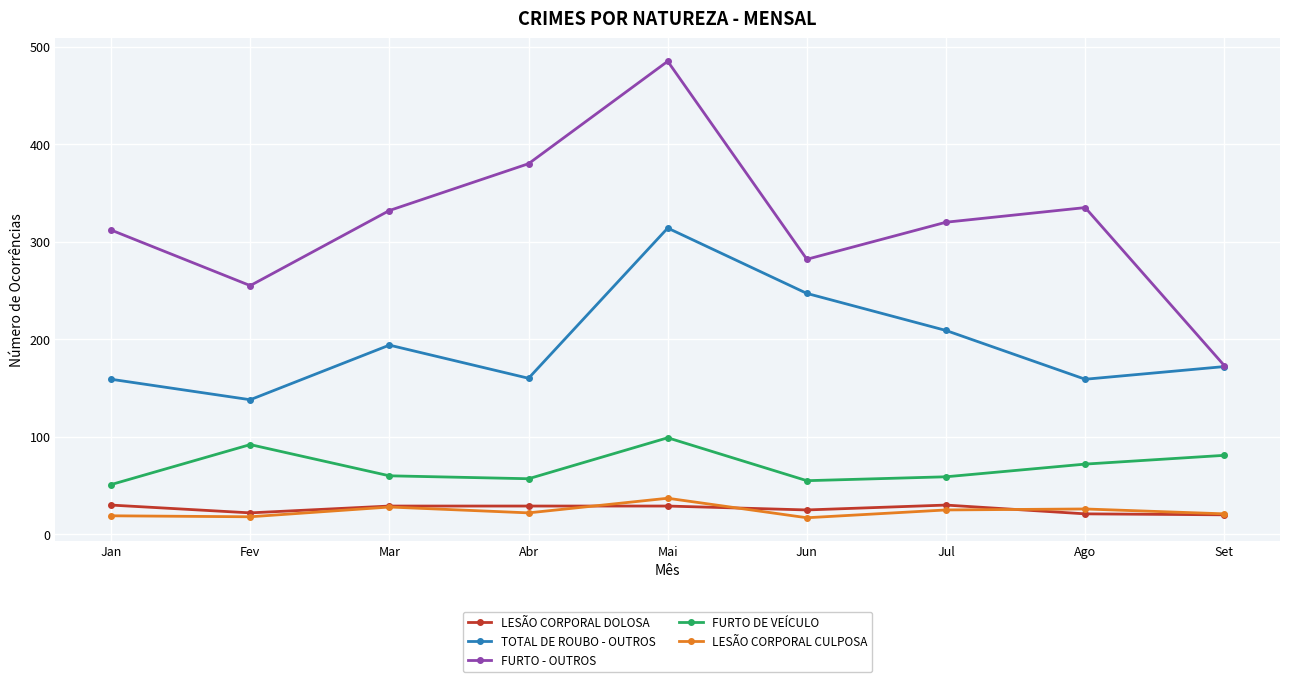

Is this an area chart (filled region under the line)?

No